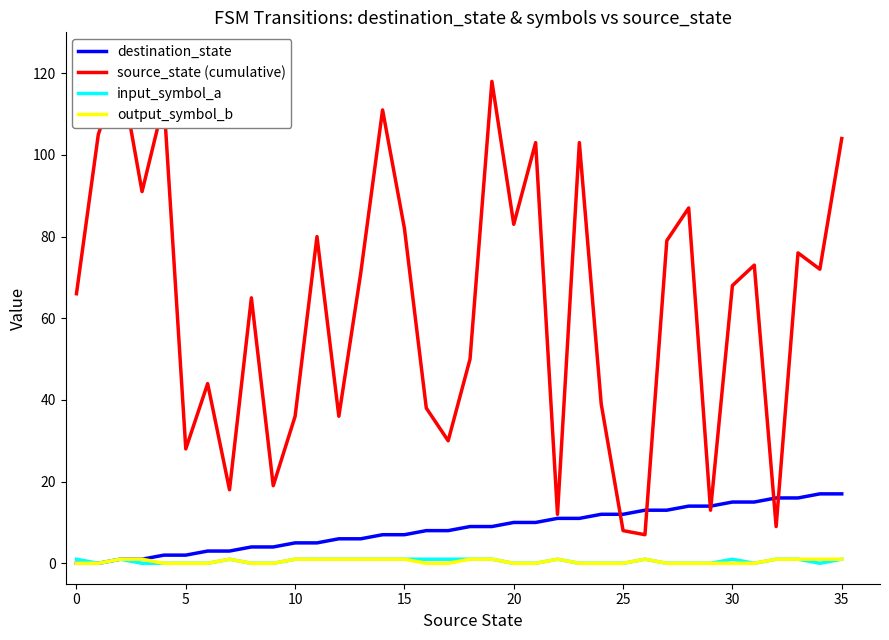

What is the lowest value of the source_state (cumulative) series?

7